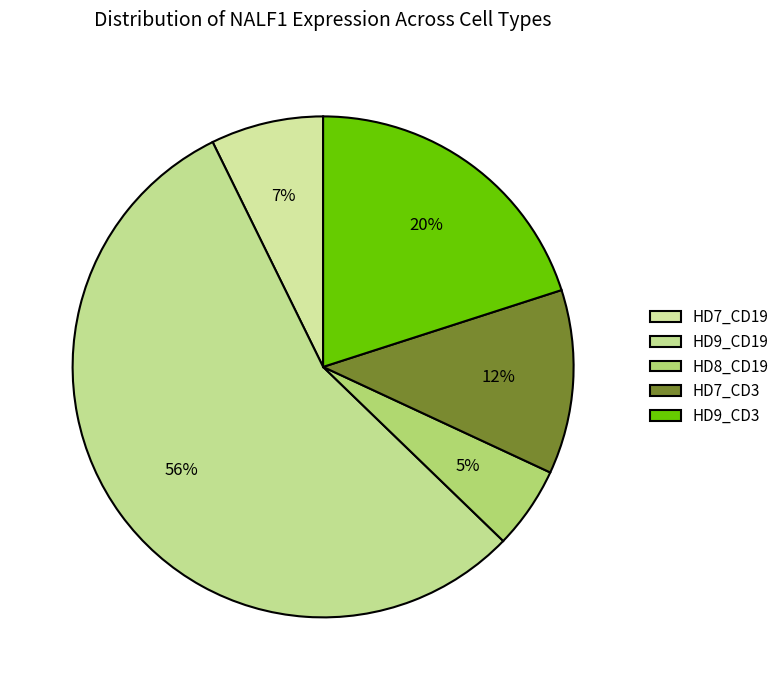

What is the smallest slice in the pie chart?

HD8_CD19